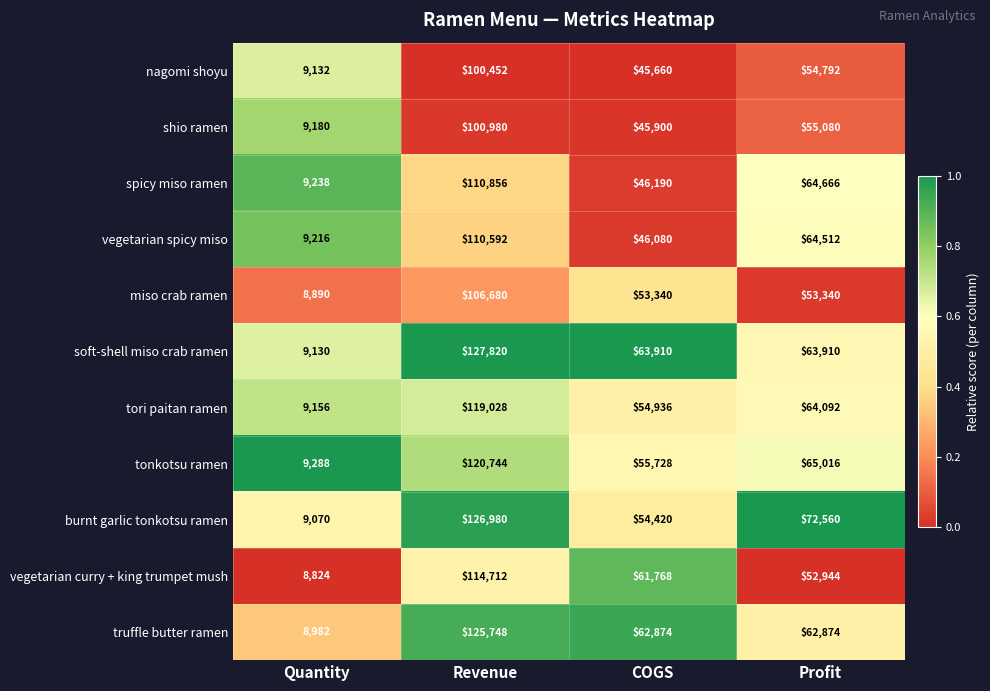

What is the difference between the second highest and minimum values in the vegetarian curry + king trumpet mush series?

52944